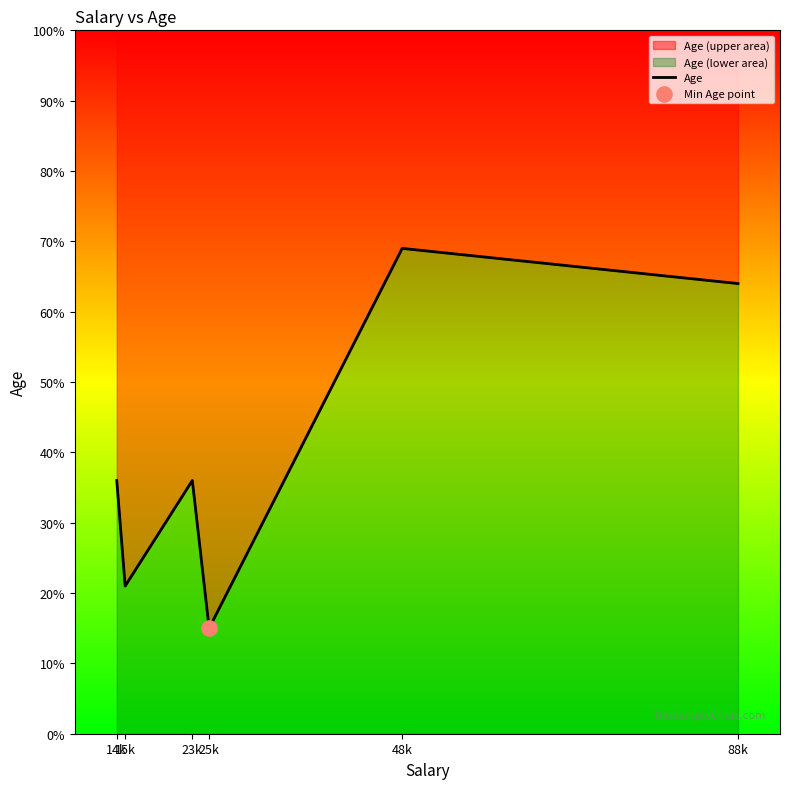

Which has a higher value, 25k or 48k?

48k